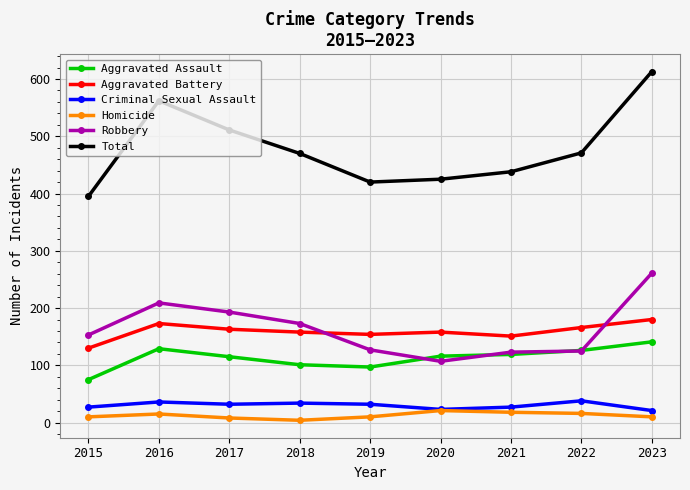

What is the lowest value of the Total series?

395